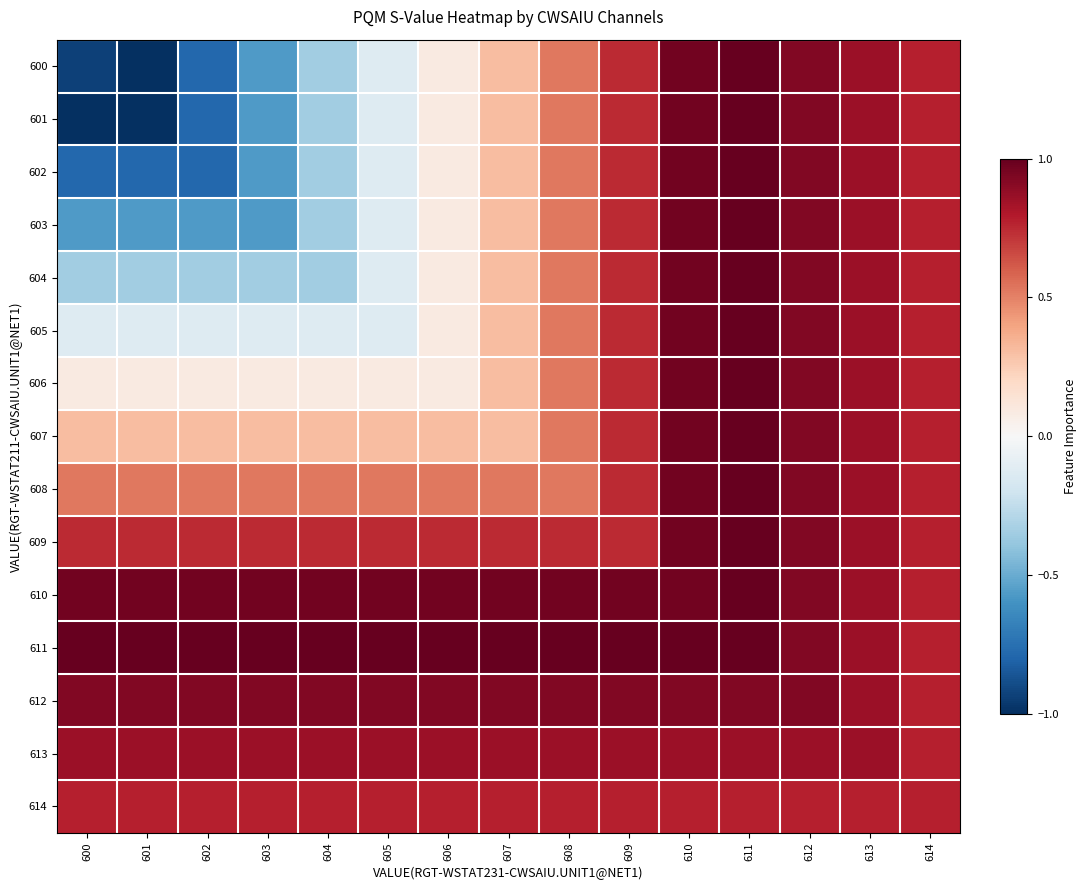

At which category is the sum across all series the highest?

611